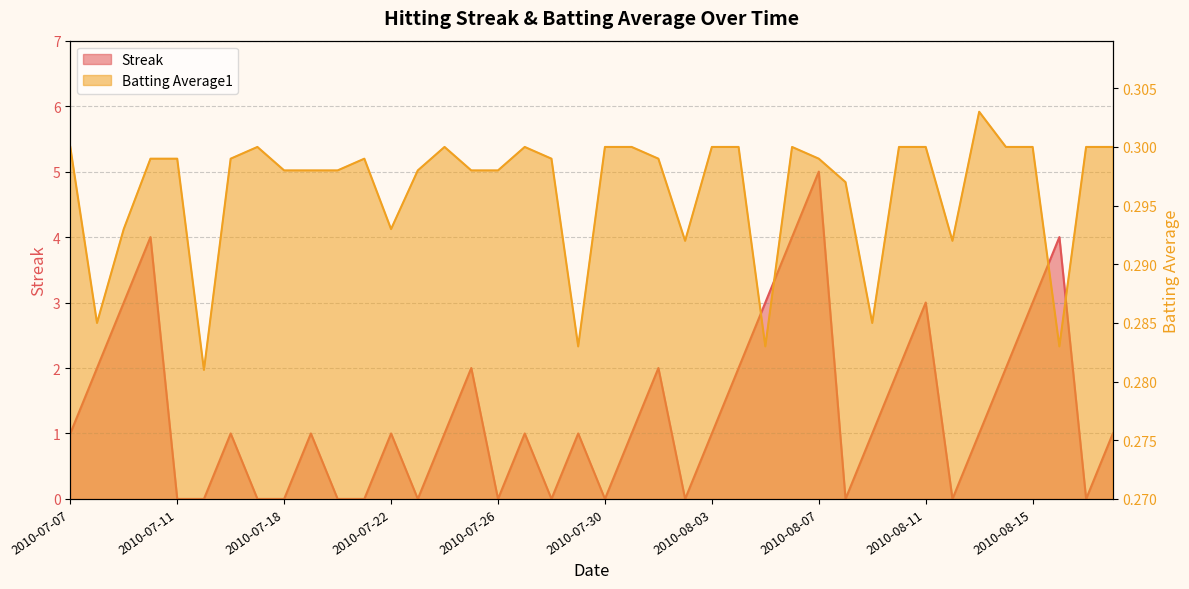

True or false: Streak and Batting Average1 intersect in this chart.

True